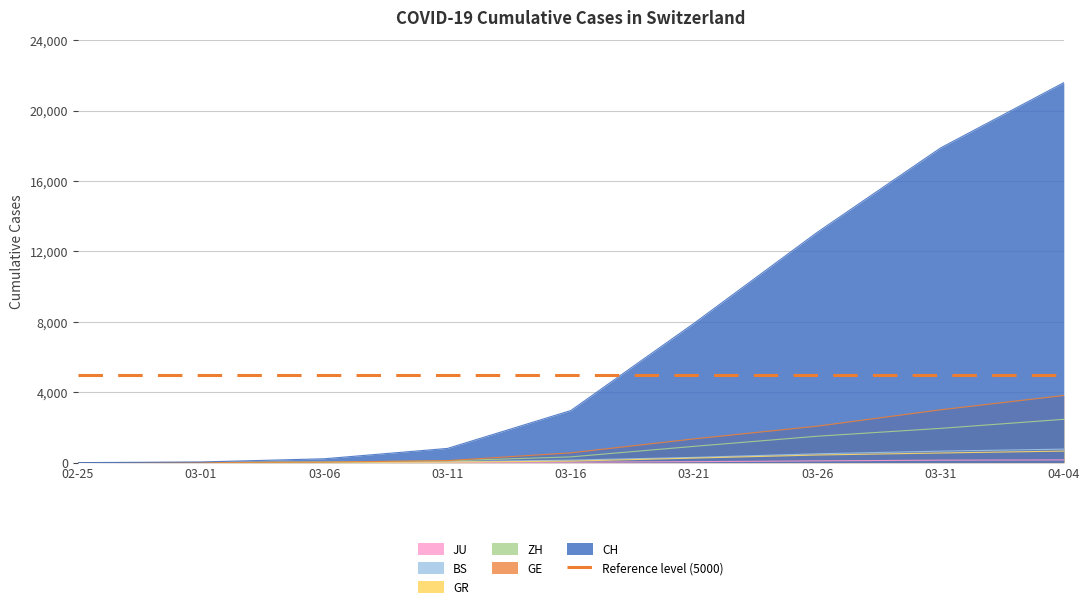

Between 03-31 and 03-01, which is larger?

03-31